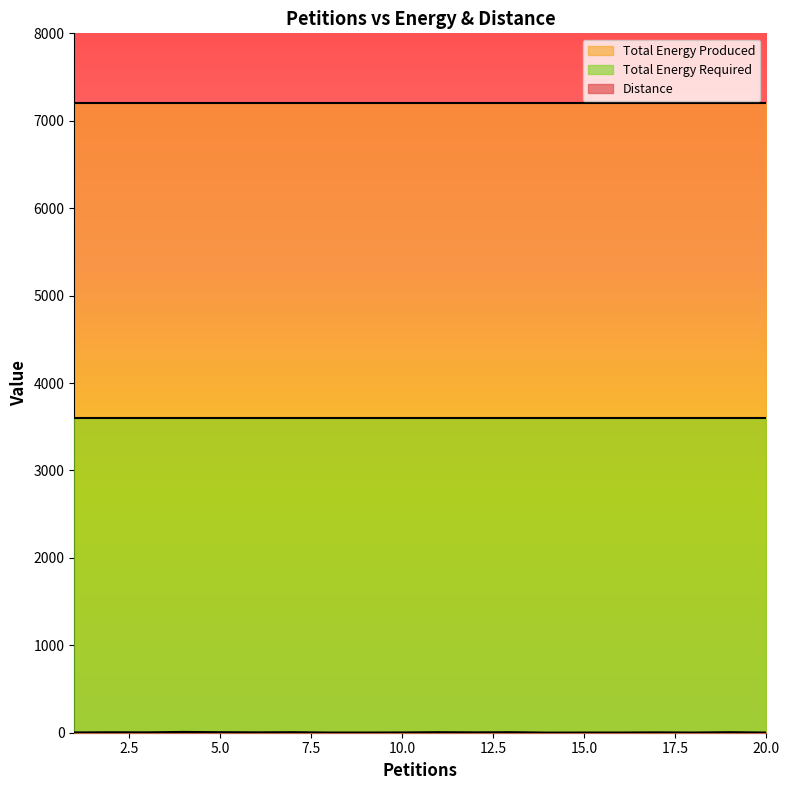

What value does the Total Energy Produced series have at 18?

7198